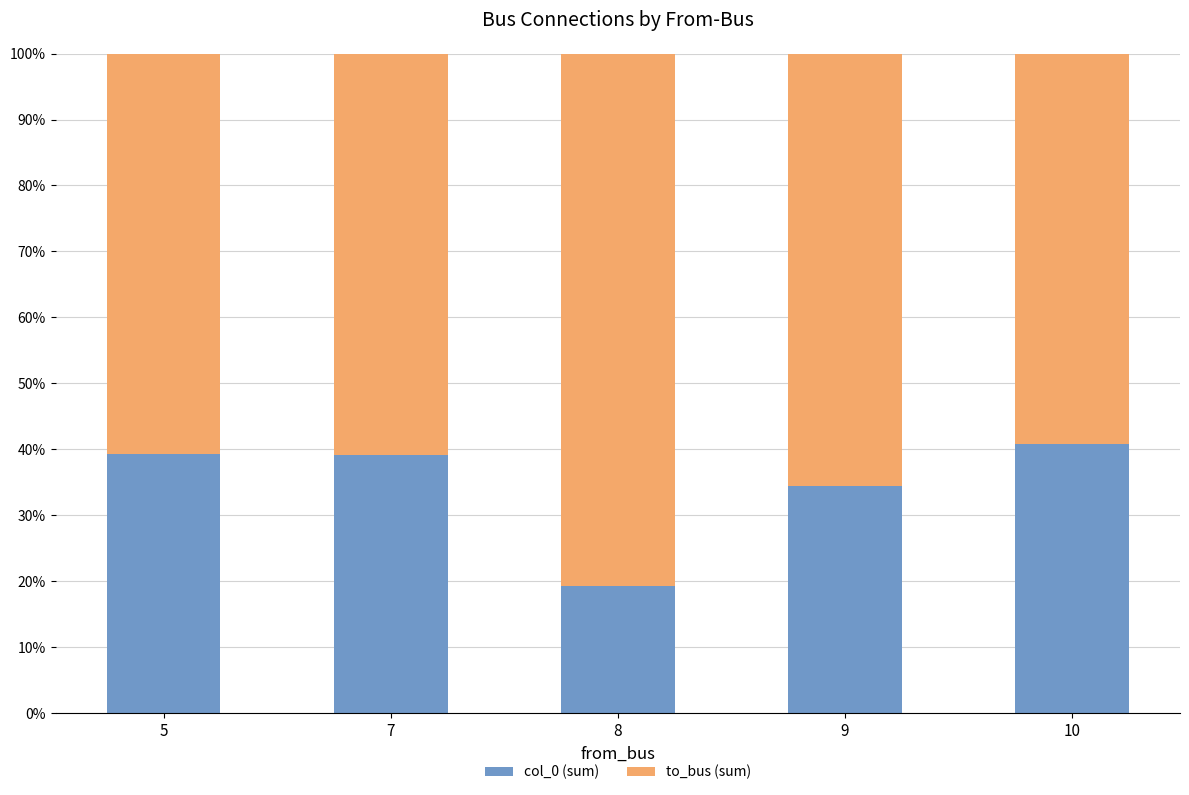

Are the bars horizontal?

No